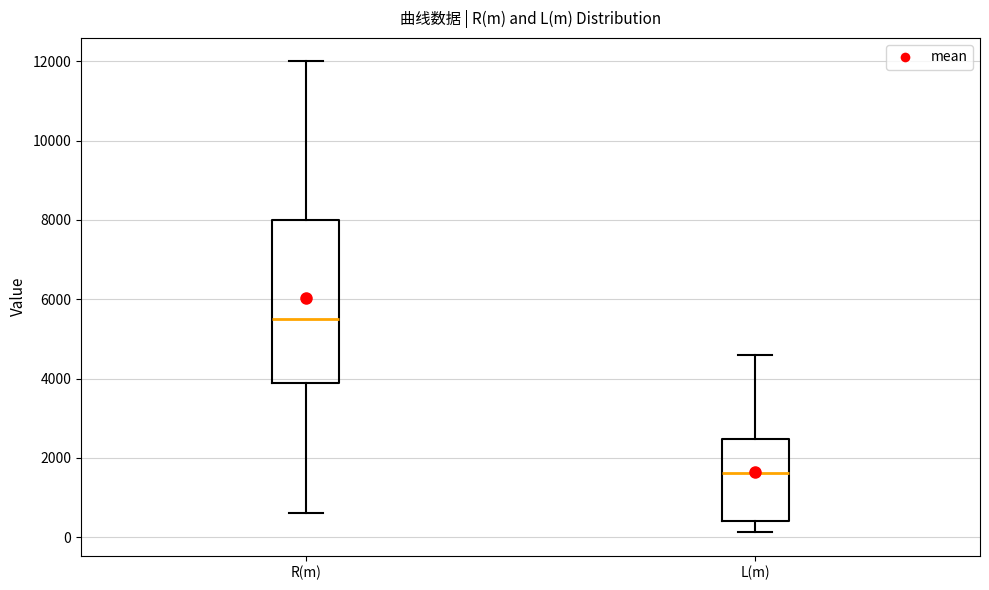

Which box is the tallest, from its lower edge to its upper edge?

R(m)